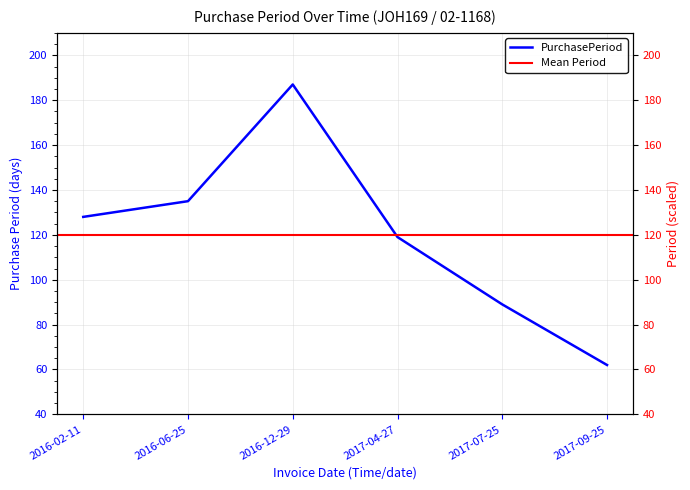

How many lines are shown in the chart?

1